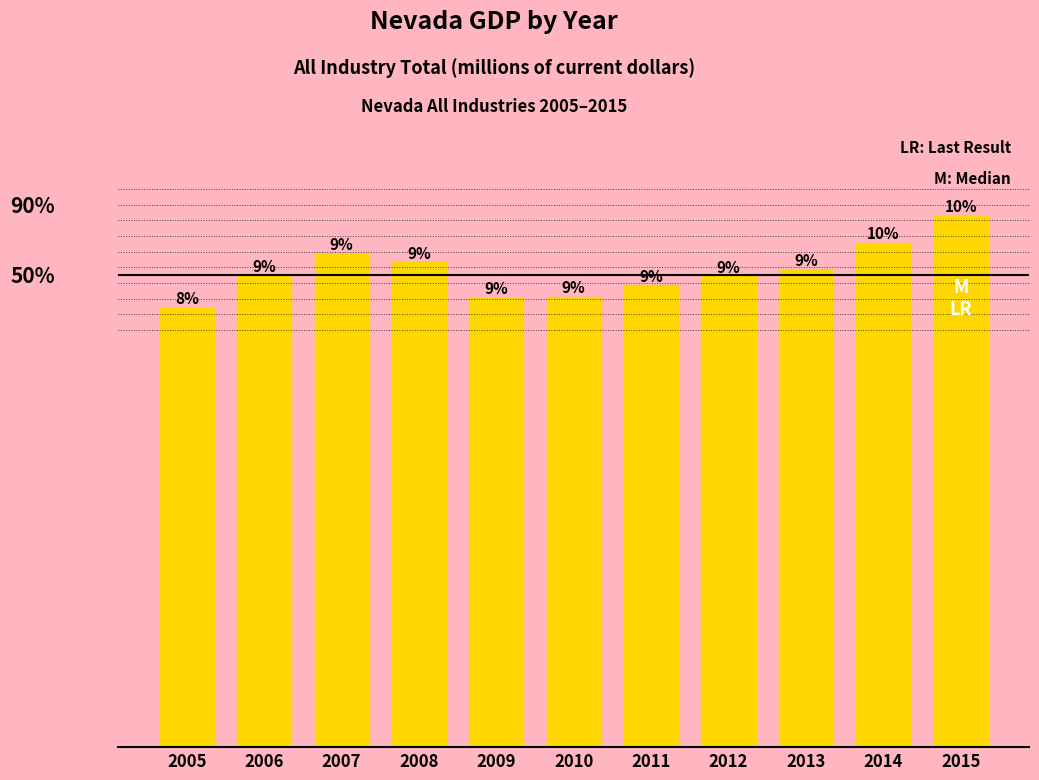

What is the ratio of the value at 2011 to the value at 2009?

1.0